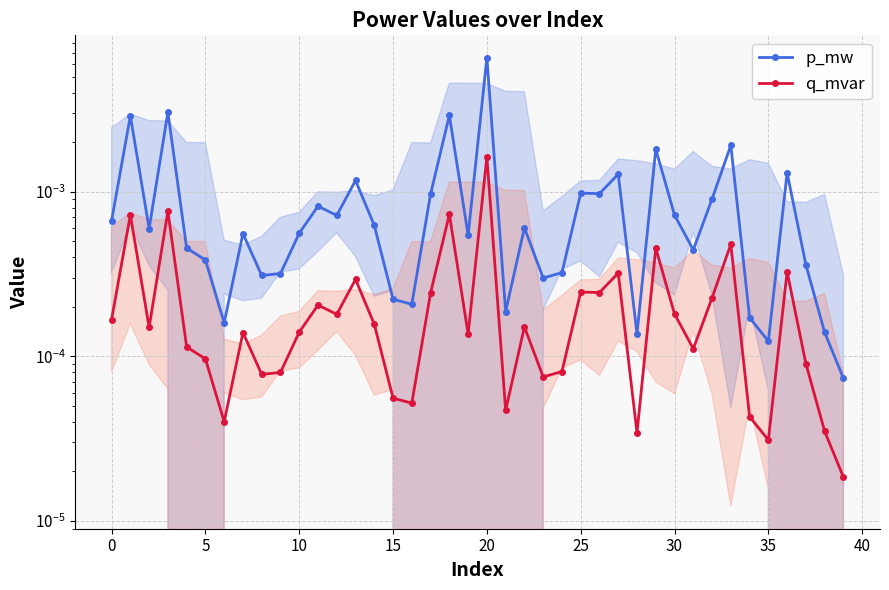

Rank the series by their average value, from highest to lowest.

p_mw, q_mvar